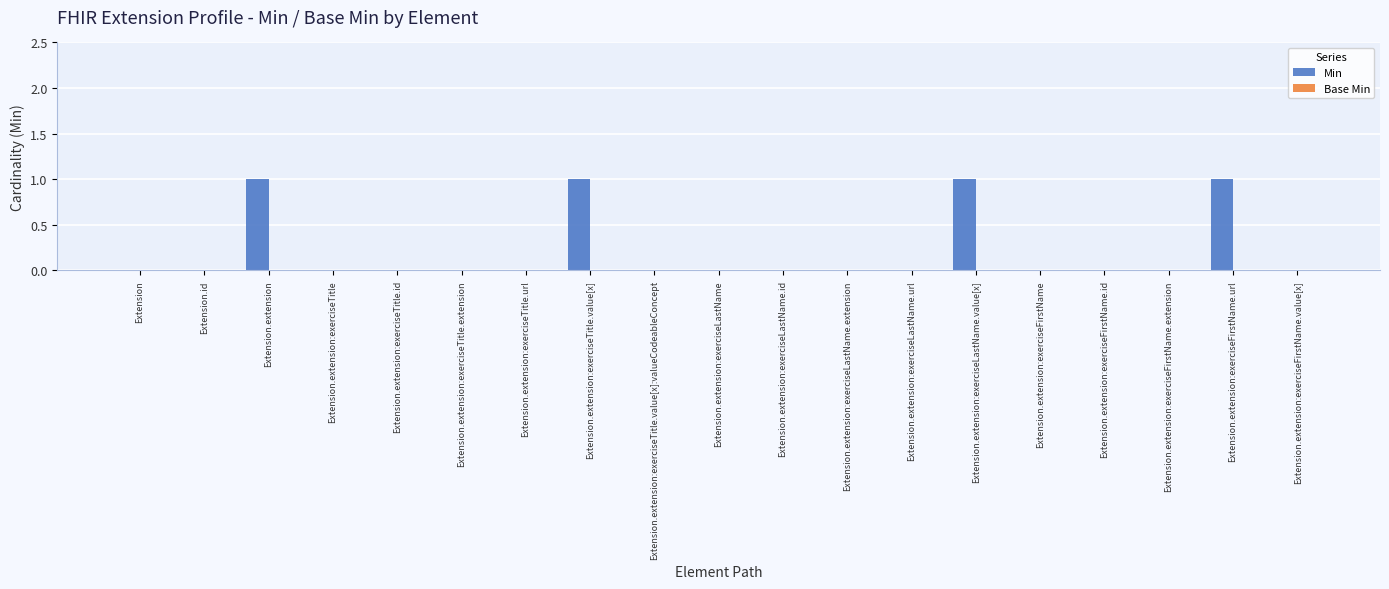

What is the sum of all values?

4